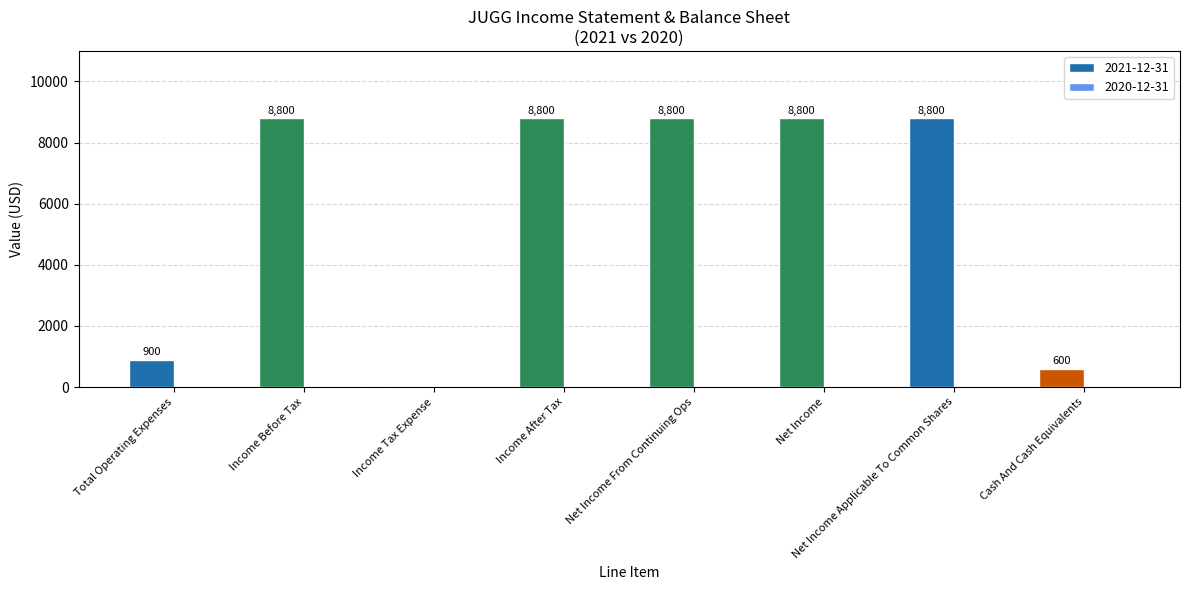

The chart shows a value of 8800 at Income Before Tax. True or false?

True